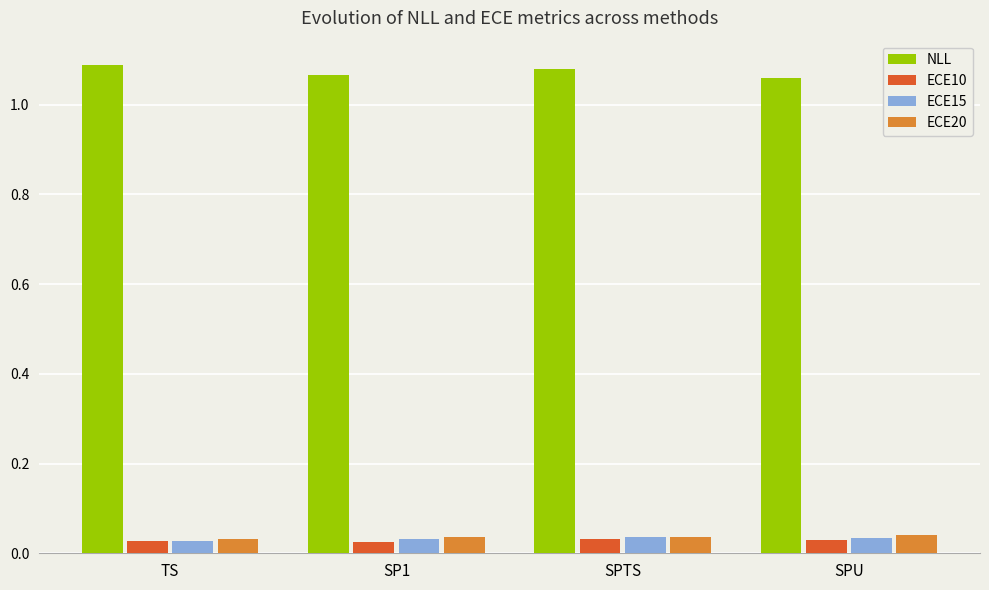

Which series has the largest total across all categories?

NLL